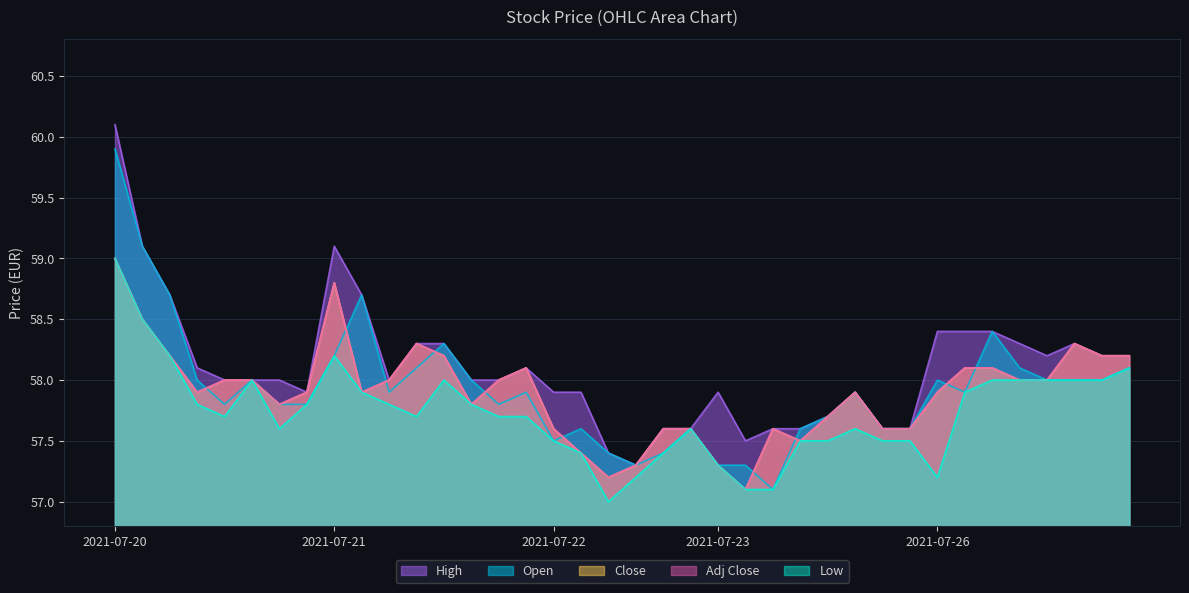

Reading right to left, what are all the values shown in this chart?

Open: 58.1	58.0	58.0	58.0	58.1	58.4	57.9	58.0	57.6	57.6	57.9	57.7	57.6	57.1	57.3	57.3	57.6	57.4	57.3	57.4	57.6	57.5	57.9	57.8	58.0	58.3	58.1	57.9	58.7	58.2	57.8	57.8	58.0	57.8	58.0	58.7	59.1	59.9
High: 58.2	58.2	58.3	58.2	58.3	58.4	58.4	58.4	57.6	57.6	57.9	57.7	57.6	57.6	57.5	57.9	57.6	57.6	57.3	57.4	57.9	57.9	58.1	58.0	58.0	58.3	58.3	58.0	58.7	59.1	57.9	58.0	58.0	58.0	58.1	58.7	59.1	60.1
Low: 58.1	58.0	58.0	58.0	58.0	58.0	57.9	57.2	57.5	57.5	57.6	57.5	57.5	57.1	57.1	57.3	57.6	57.4	57.2	57.0	57.4	57.5	57.7	57.7	57.8	58.0	57.7	57.8	57.9	58.2	57.8	57.6	58.0	57.7	57.8	58.2	58.5	59.0
Close: 58.2	58.2	58.3	58.0	58.0	58.1	58.1	57.9	57.6	57.6	57.9	57.7	57.5	57.6	57.1	57.3	57.6	57.6	57.3	57.2	57.4	57.6	58.1	58.0	57.8	58.2	58.3	58.0	57.9	58.8	57.9	57.8	58.0	58.0	57.9	58.2	58.5	59.0
Adj Close: 58.2	58.2	58.3	58.0	58.0	58.1	58.1	57.9	57.6	57.6	57.9	57.7	57.5	57.6	57.1	57.3	57.6	57.6	57.3	57.2	57.4	57.6	58.1	58.0	57.8	58.2	58.3	58.0	57.9	58.8	57.9	57.8	58.0	58.0	57.9	58.2	58.5	59.0